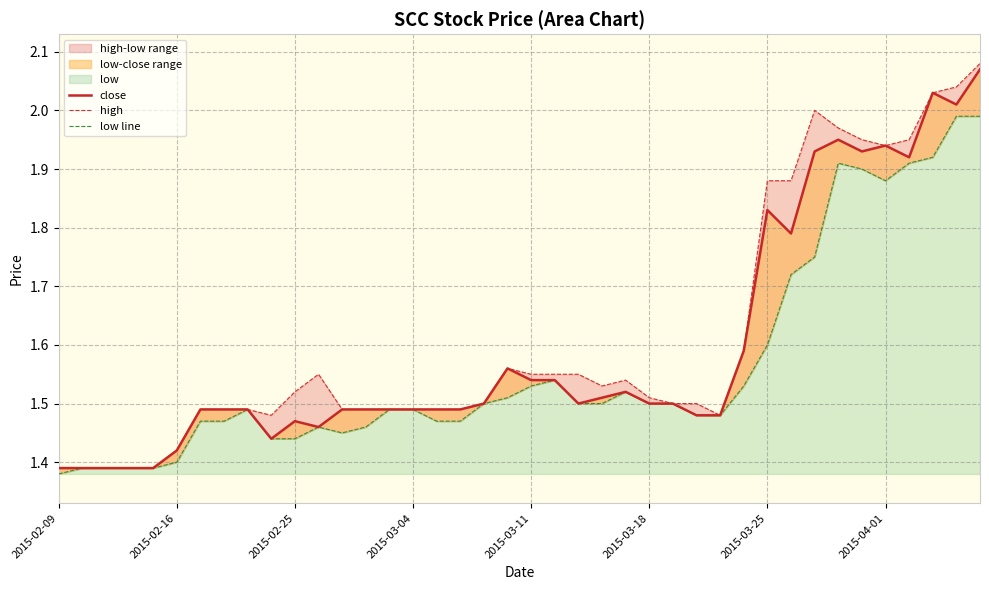

Is it true that close equals 1.5 at 2015-03-04?

True